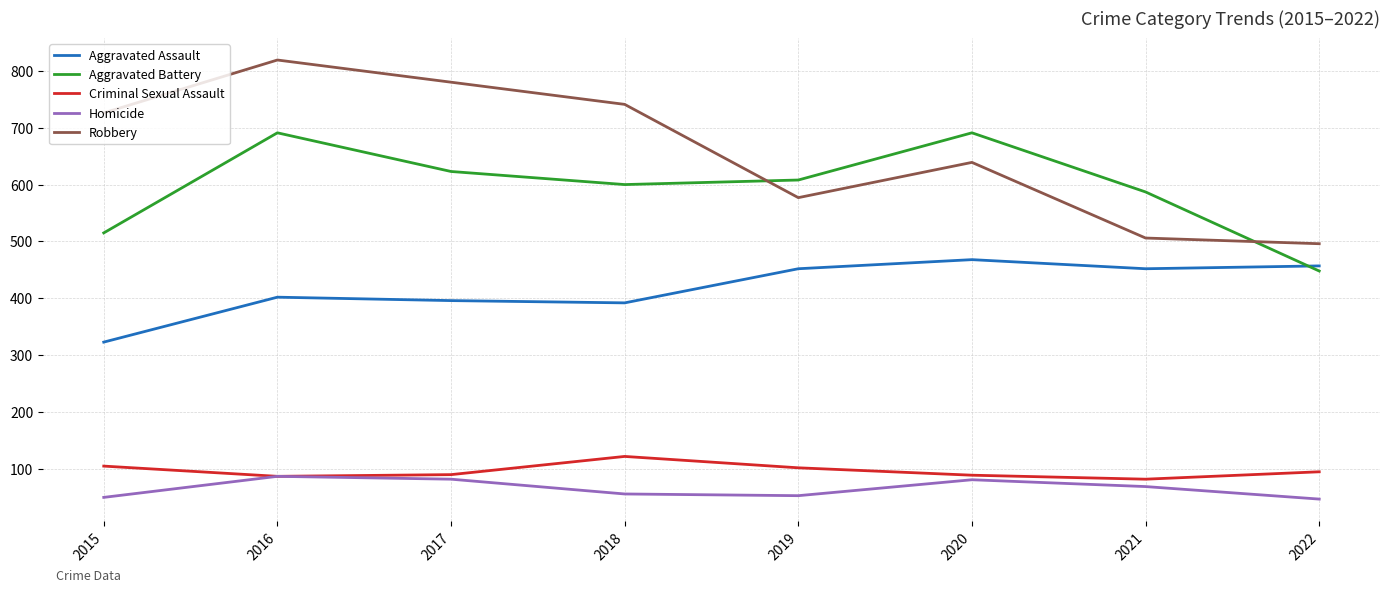

In Criminal Sexual Assault, how many points are higher than both neighbors (excluding endpoints)?

1